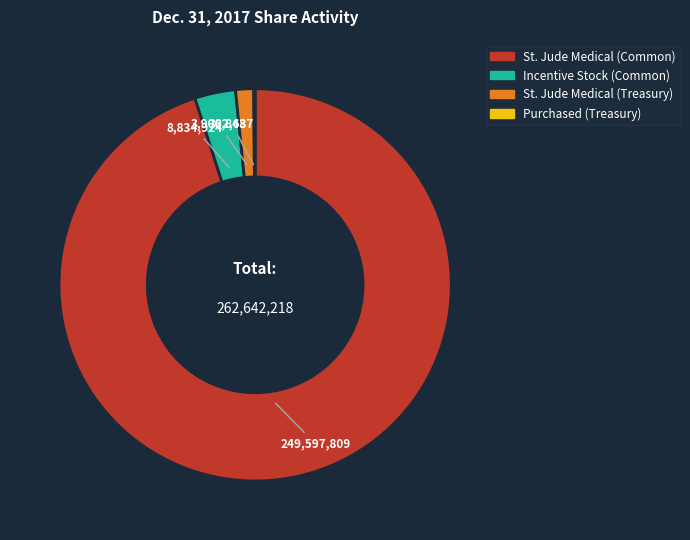

The Incentive Stock (Common) slice represents 3% of the pie. True or false?

True